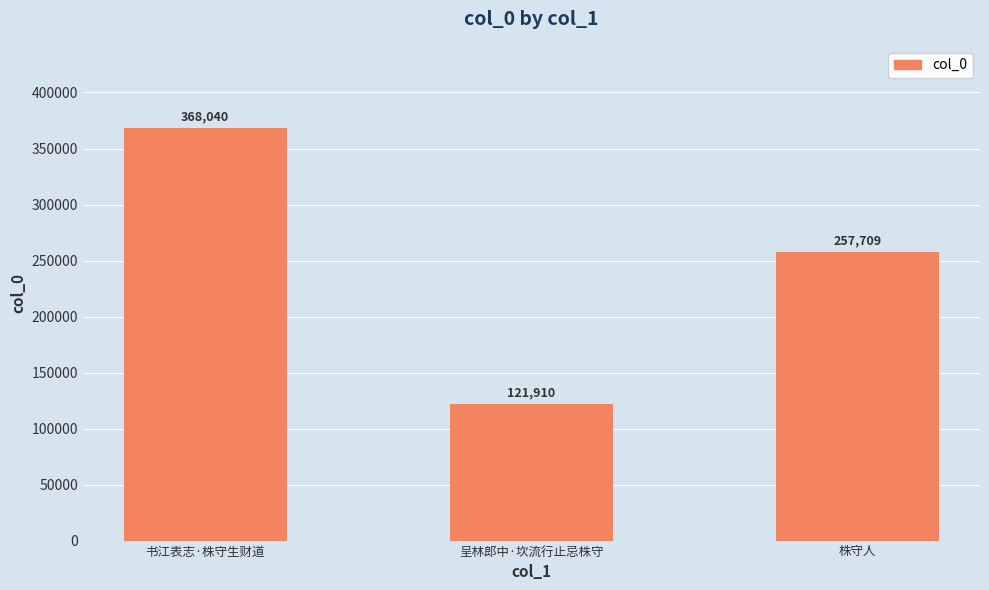

What is the change in value from 书江表志·株守生财道 to 呈林郎中·坎流行止忌株守?

-246130